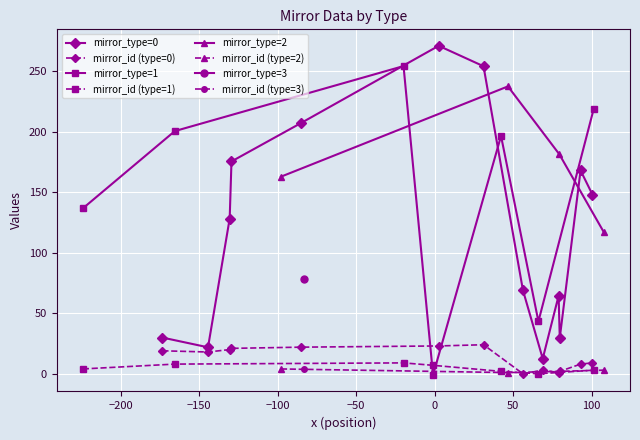

Is the value of x at 13 greater than the value of mirror_id at 20?

No